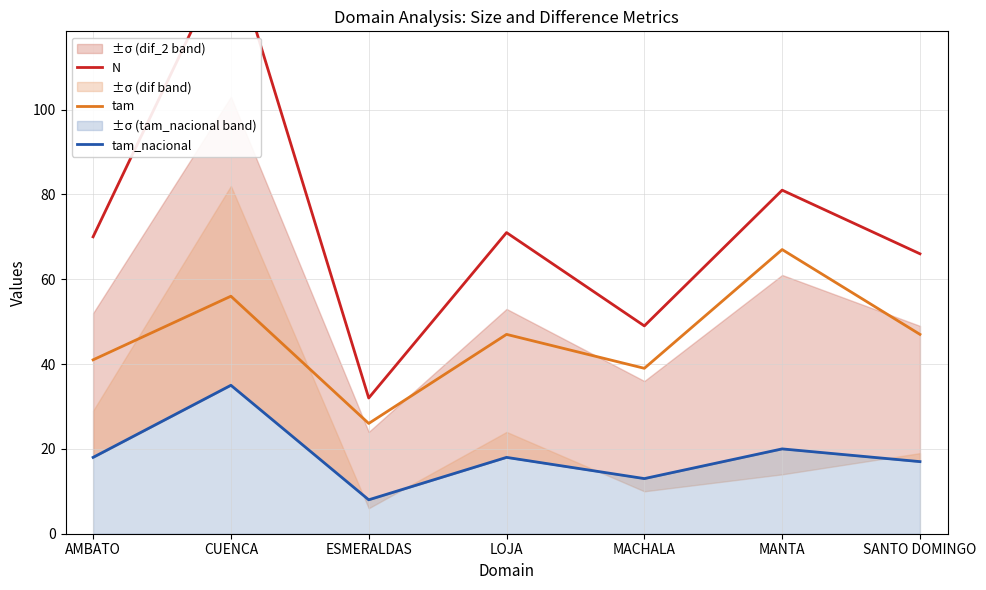

At MANTA, list the series in order from smallest to largest.

tam_nacional, tam, N